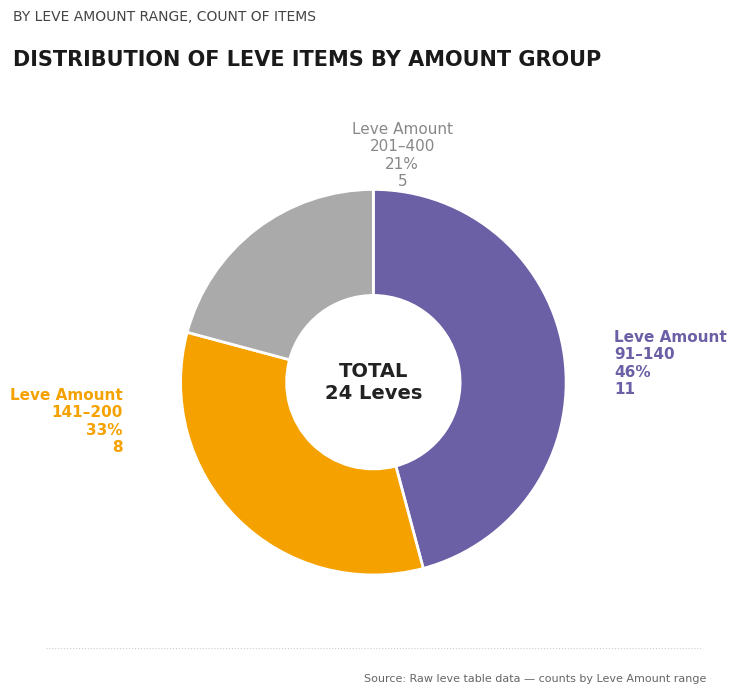

Is there a majority slice in this chart?

No